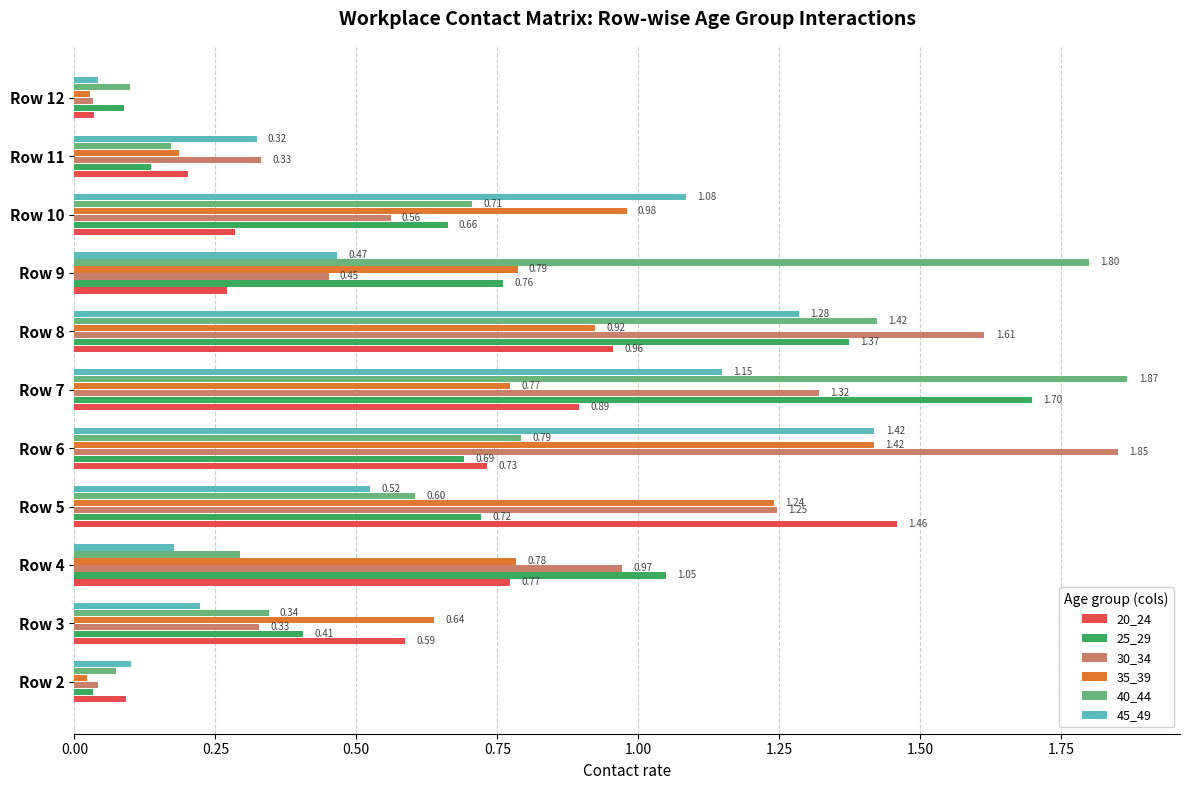

Which series has the largest total across all categories?

30_34